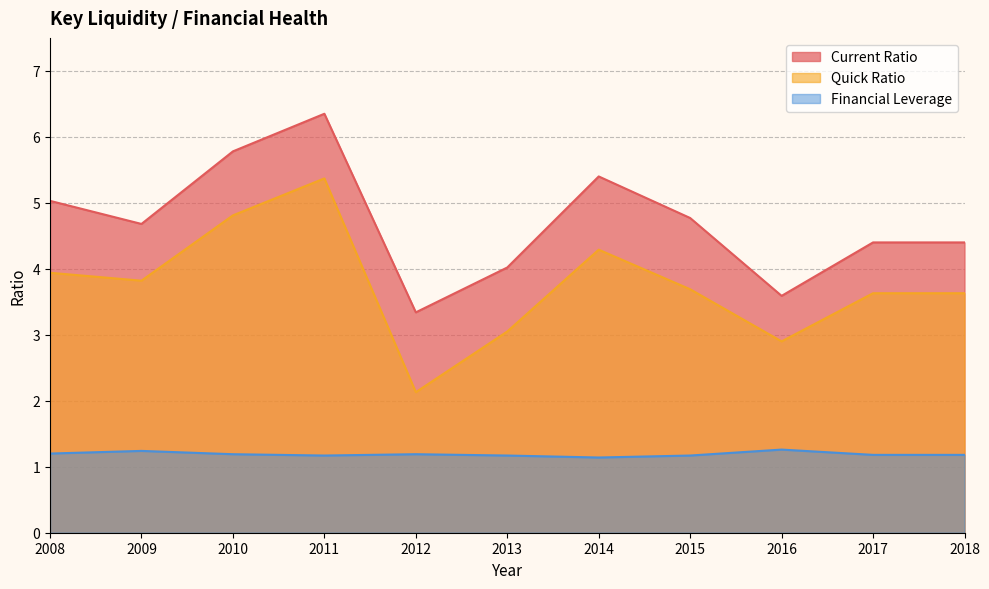

Which category has the lowest value in the Financial Leverage series?

2014